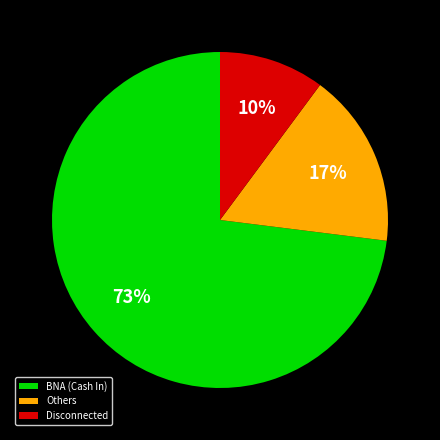

Which has a higher value, Disconnected or Others?

Others